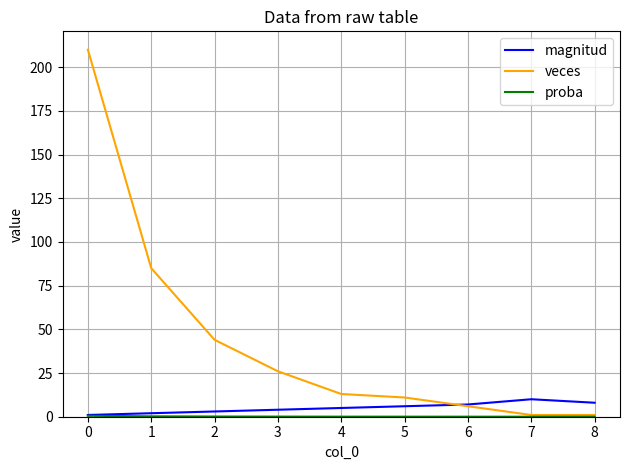

Which series has the largest total across all categories?

veces